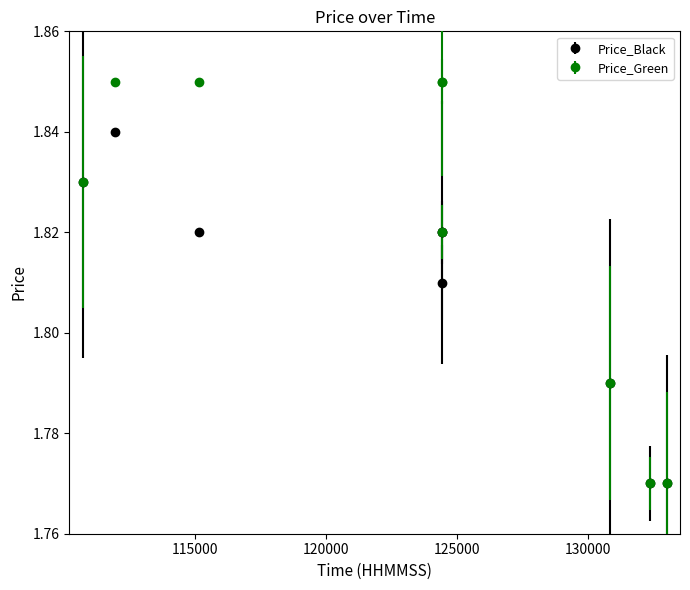

Which series has the largest range (max minus min)?

Price_Green